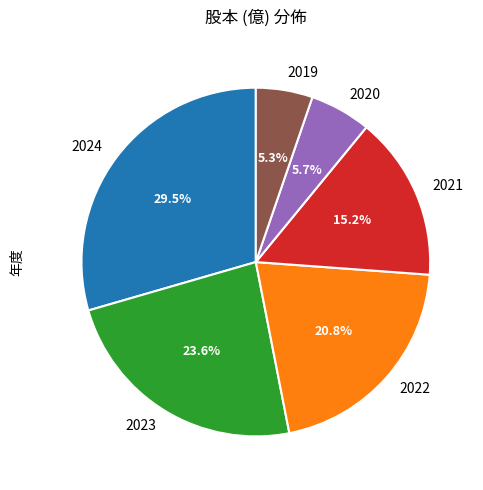

To the nearest percent, what portion does 2022 represent?

21%